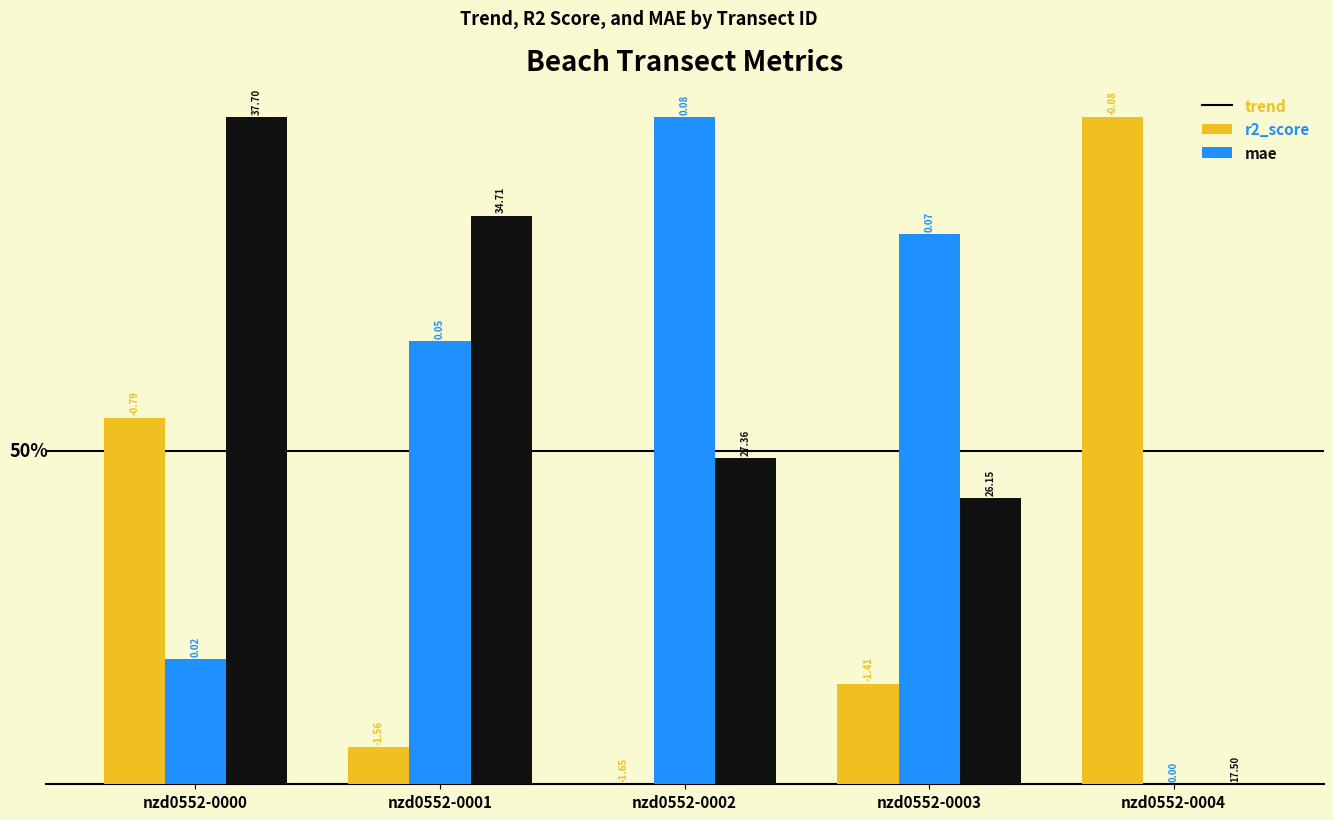

How many groups of bars are there?

5